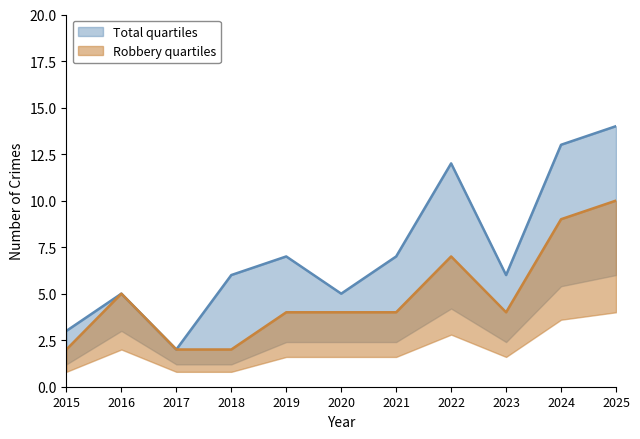

At which label does Robbery reach its minimum?

2015